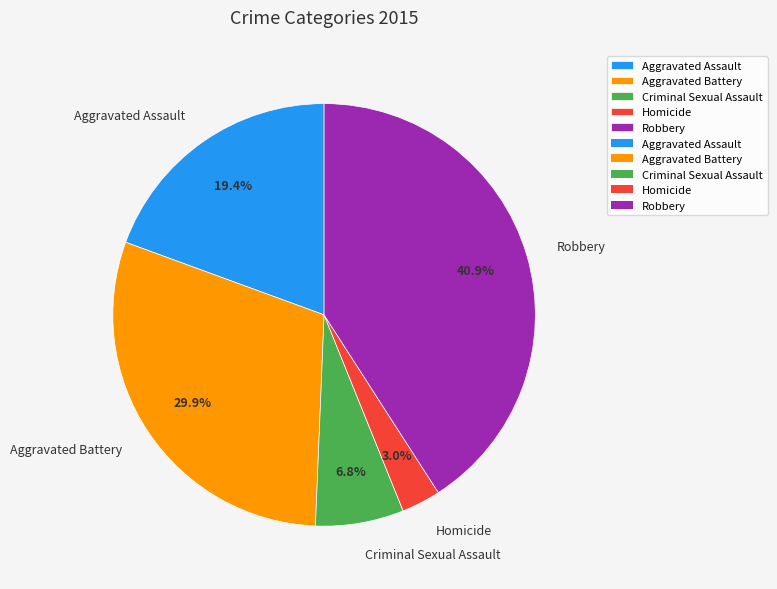

Rank the categories by value from highest to lowest.

Robbery, Aggravated Battery, Aggravated Assault, Criminal Sexual Assault, Homicide